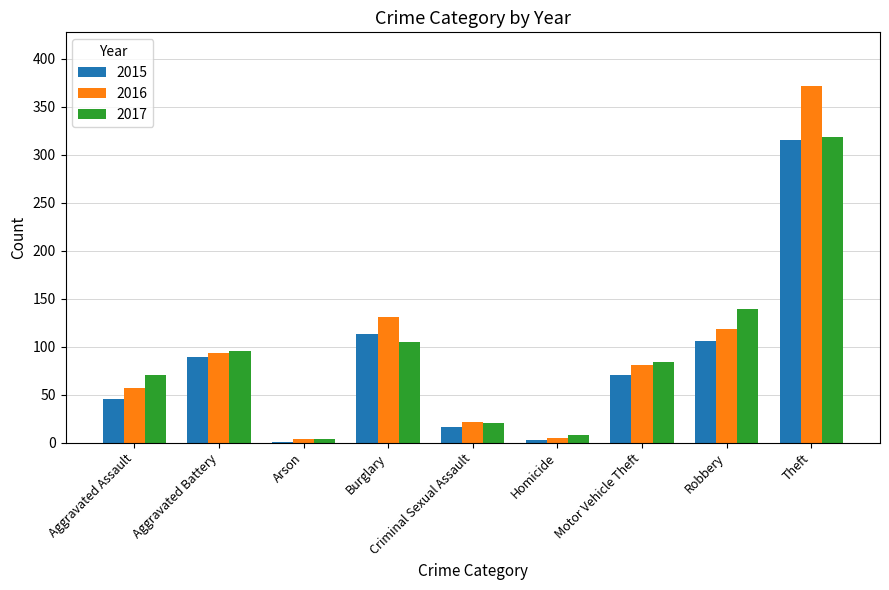

The value of 2016 at Burglary is 49. True or false?

False